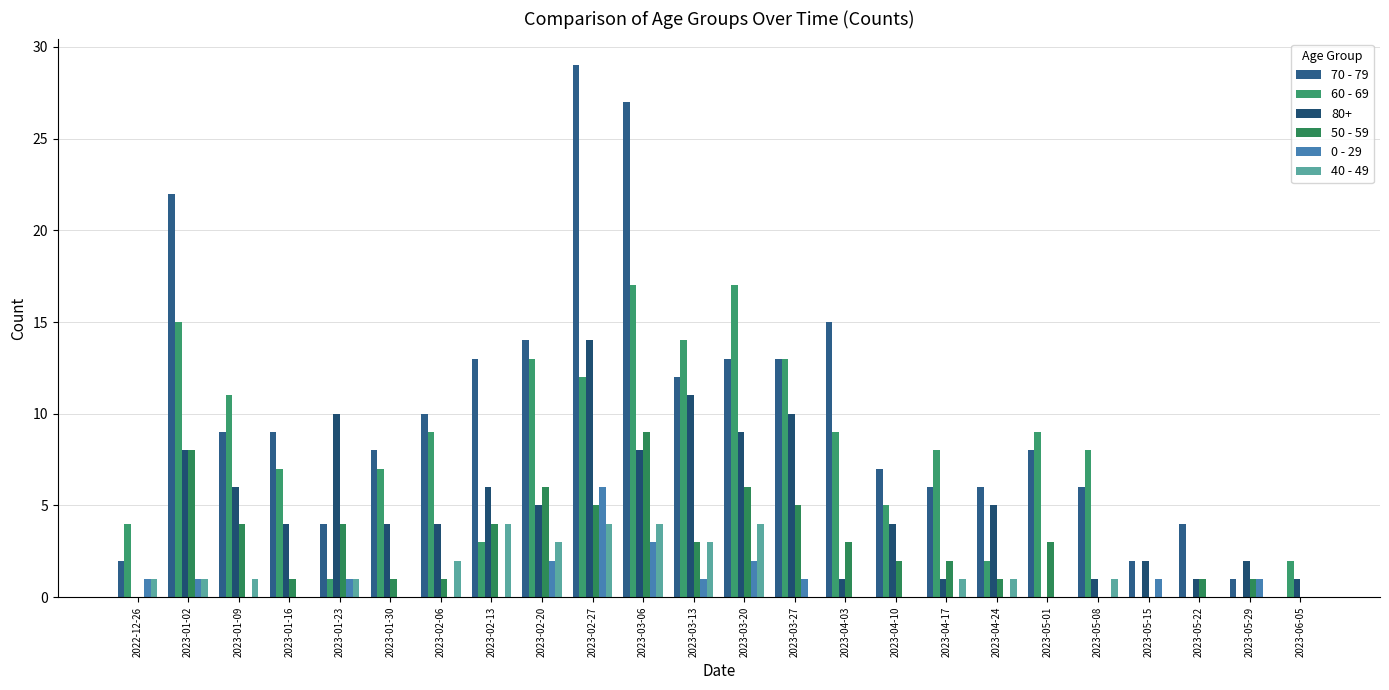

Where is 40 - 49 nearest to the value 2?

2023-02-06